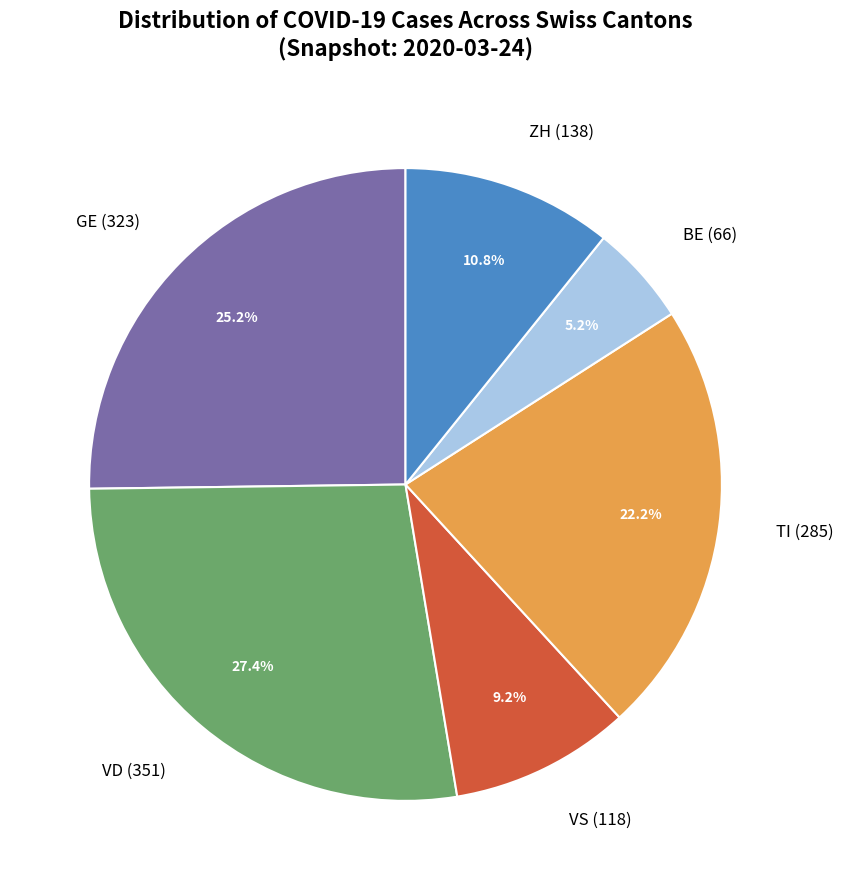

What percentage is NOT represented by VS (118)?

90.8%